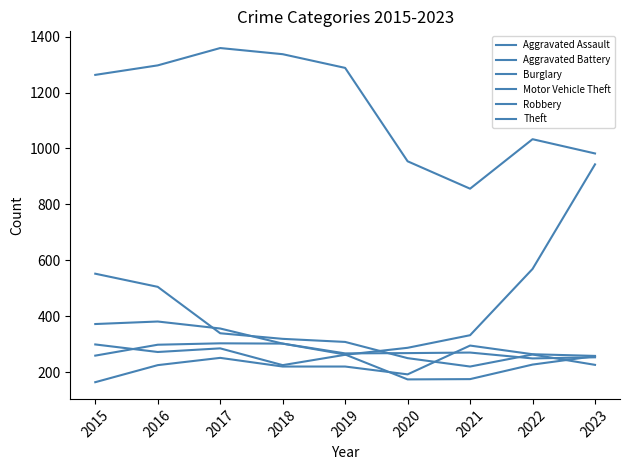

Does the chart have visible grid lines?

No